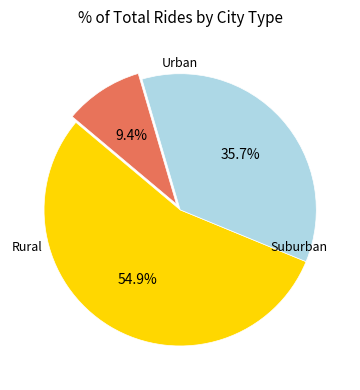

Does any single category account for the majority?

Yes